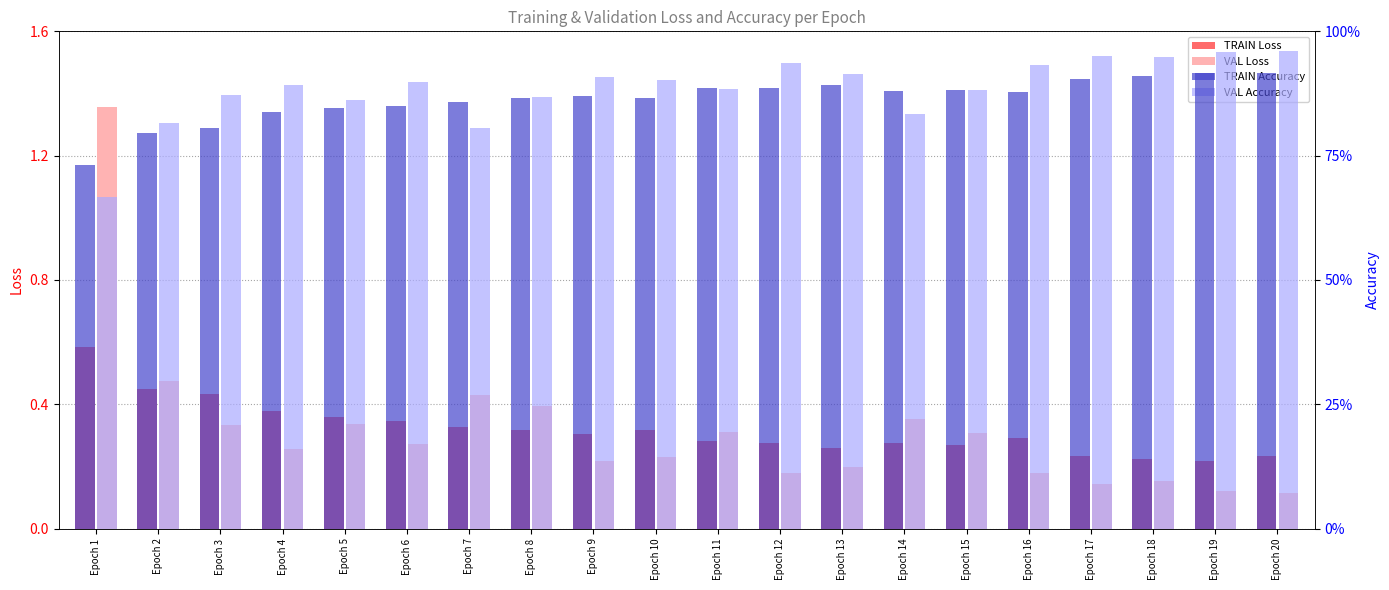

Count the number of data series in this chart.

4